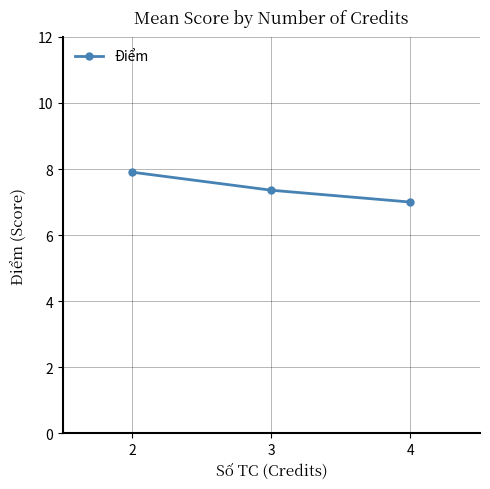

Does the chart have visible grid lines?

Yes